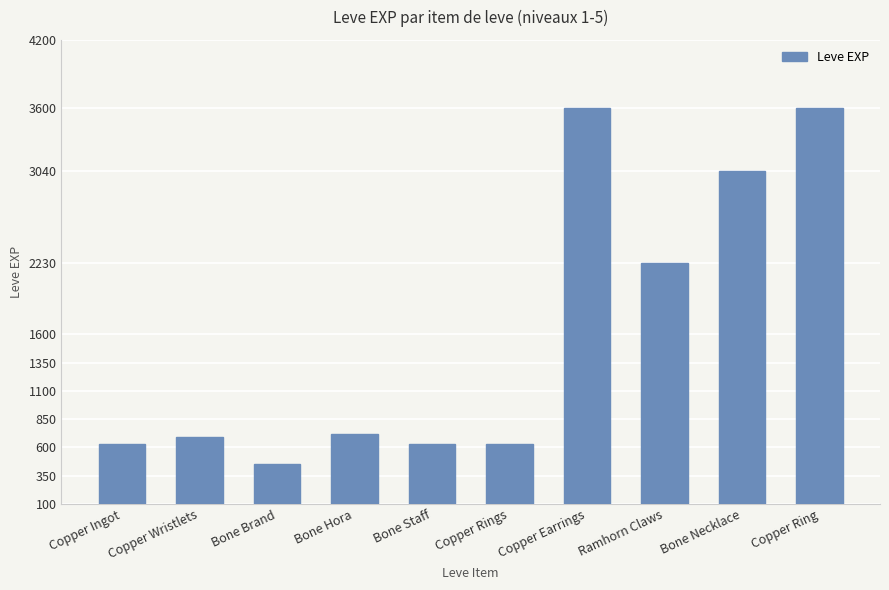

What is the ratio of the value at Bone Staff to the value at Bone Hora?

0.9